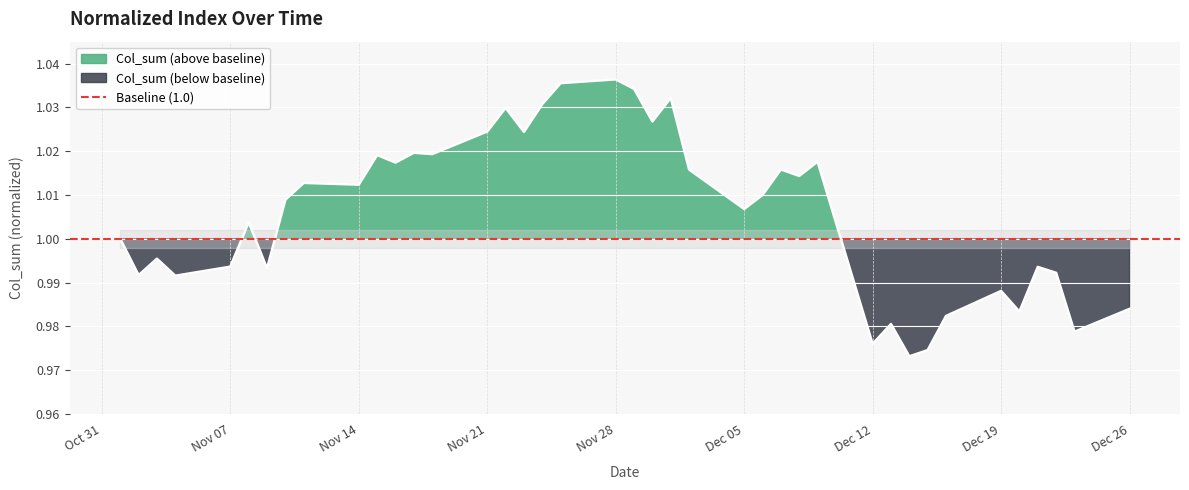

Where is the first local minimum?

2016-11-02